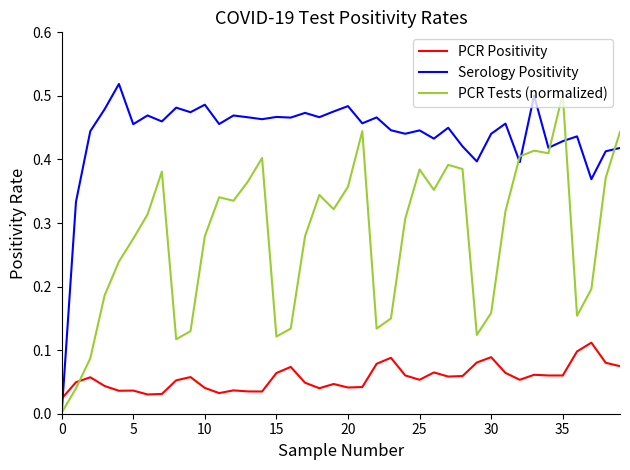

True or false: PCR Positivity and Serology Positivity cross at least once.

True